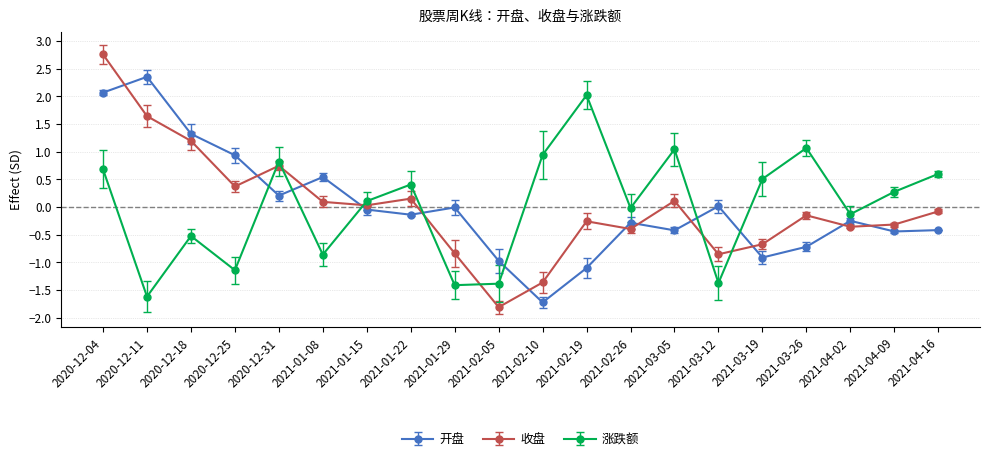

Where do 开盘 and 收盘 first cross each other?

2020-12-04 and 2020-12-11